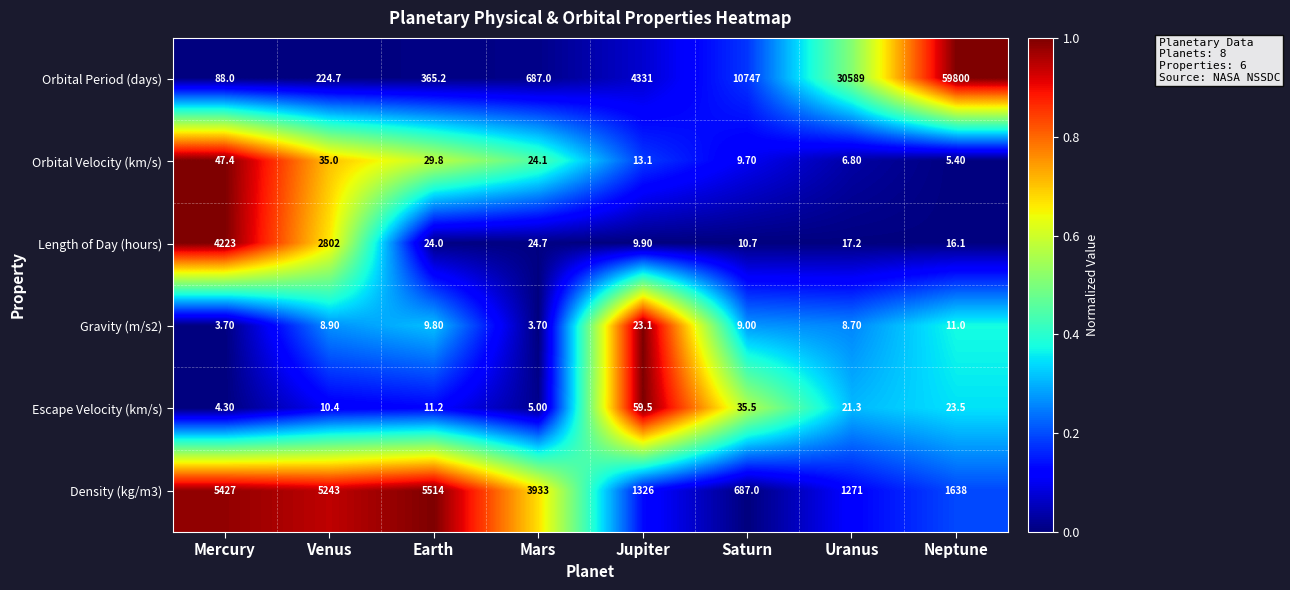

What is the difference between the Density (kg/m3) values at Neptune and Mercury?

3789.0